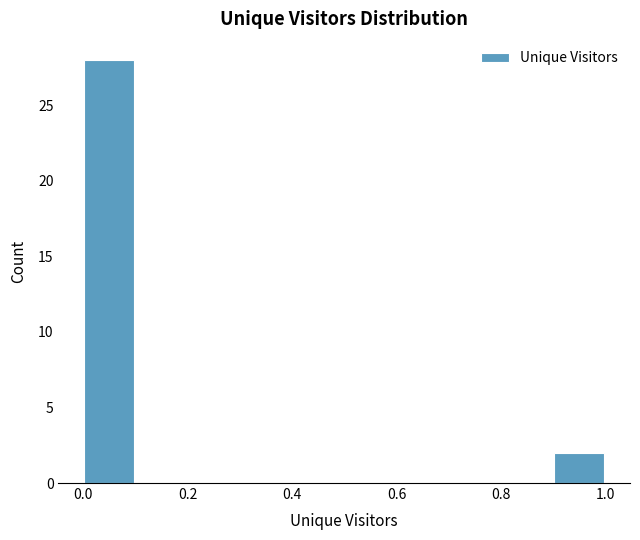

Reading left to right, list every bar in this chart as the range it spans on the x-axis followed by its height. The values are not printed on the chart, so give them approximately, as read against the axis.

0.0 to 0.1: 28
0.1 to 0.2: 0
0.2 to 0.3: 0
0.3 to 0.4: 0
0.4 to 0.5: 0
0.5 to 0.6: 0
0.6 to 0.7: 0
0.7 to 0.8: 0
0.8 to 0.9: 0
0.9 to 1.0: 2